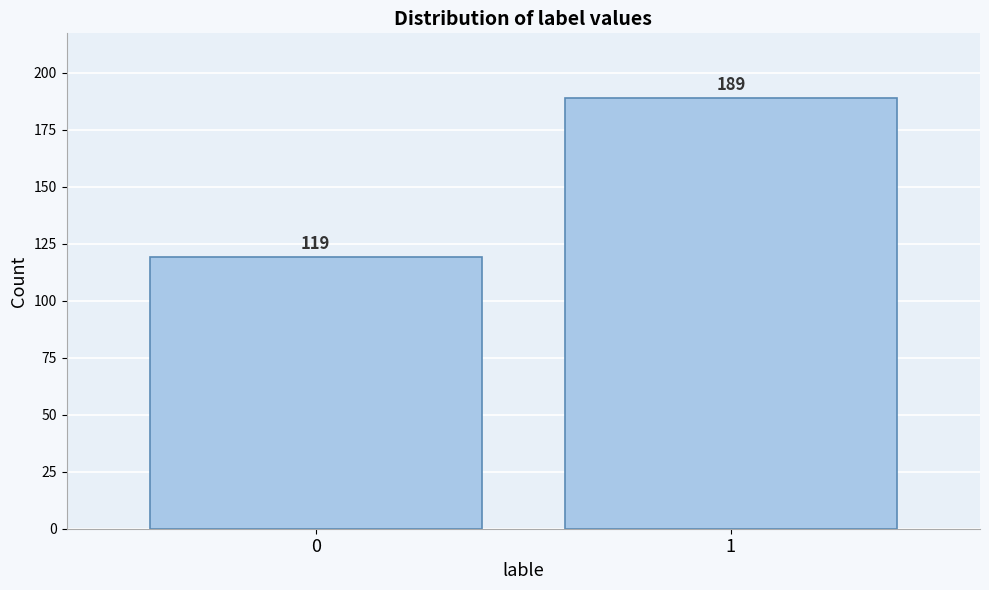

Reading right to left, what are all the values shown in this chart?

189	119